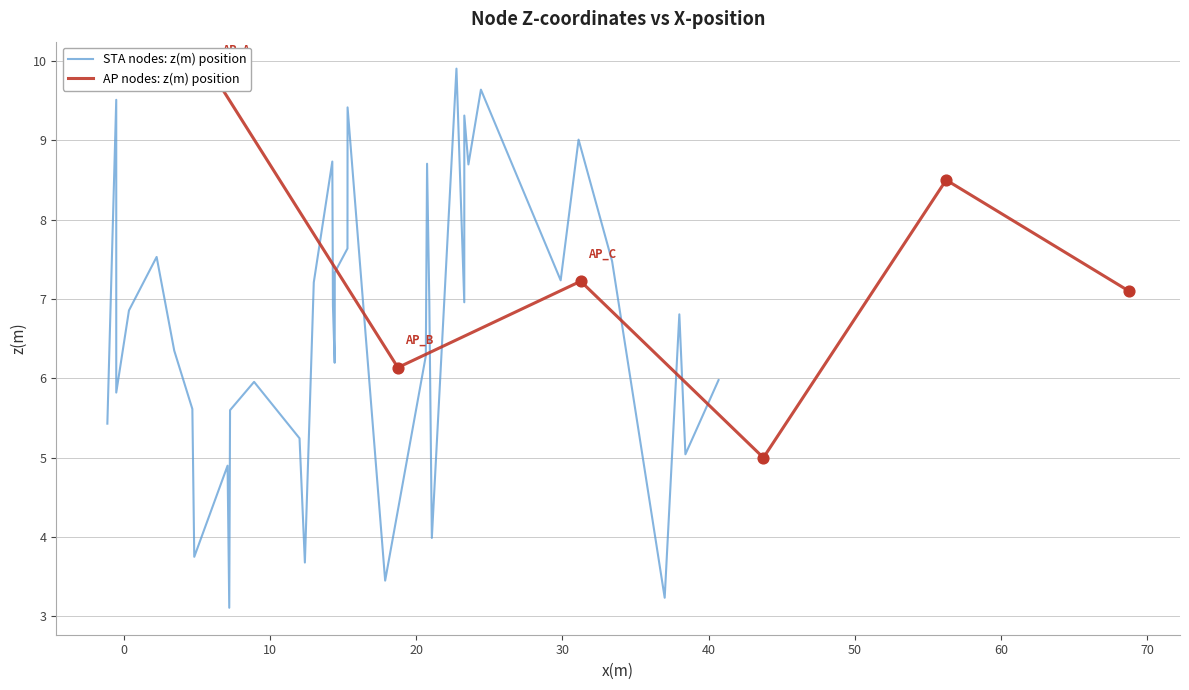

What is the highest value of the STA nodes: z(m) position series?

9.9